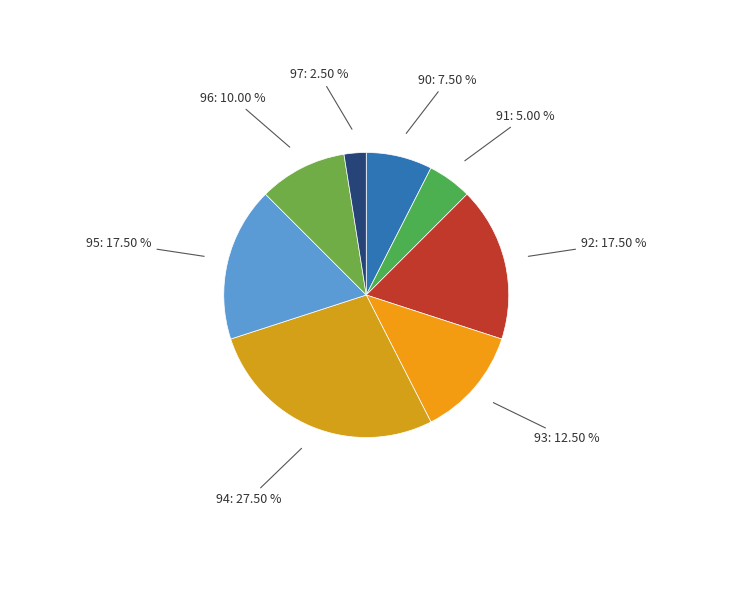

To the nearest percent, what is the average slice percentage?

12%